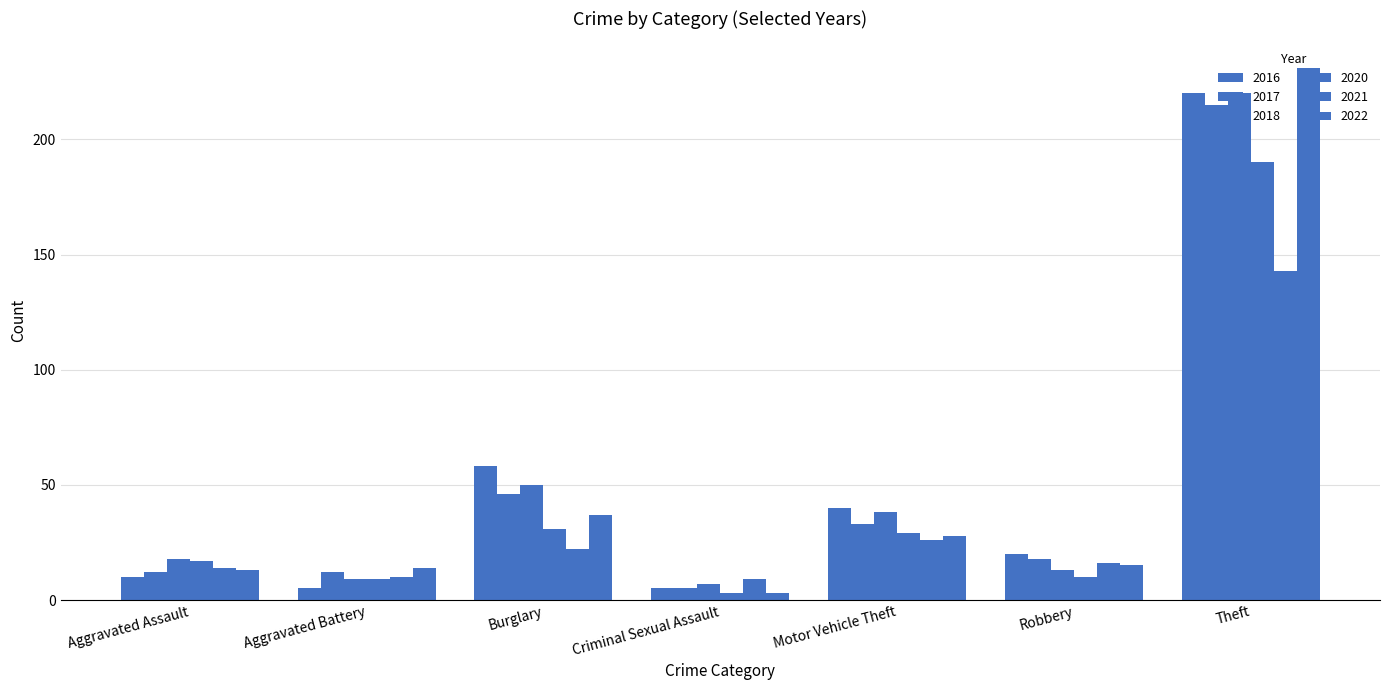

Rank the series by their maximum value, from lowest to highest.

2021, 2020, 2017, 2016, 2018, 2022